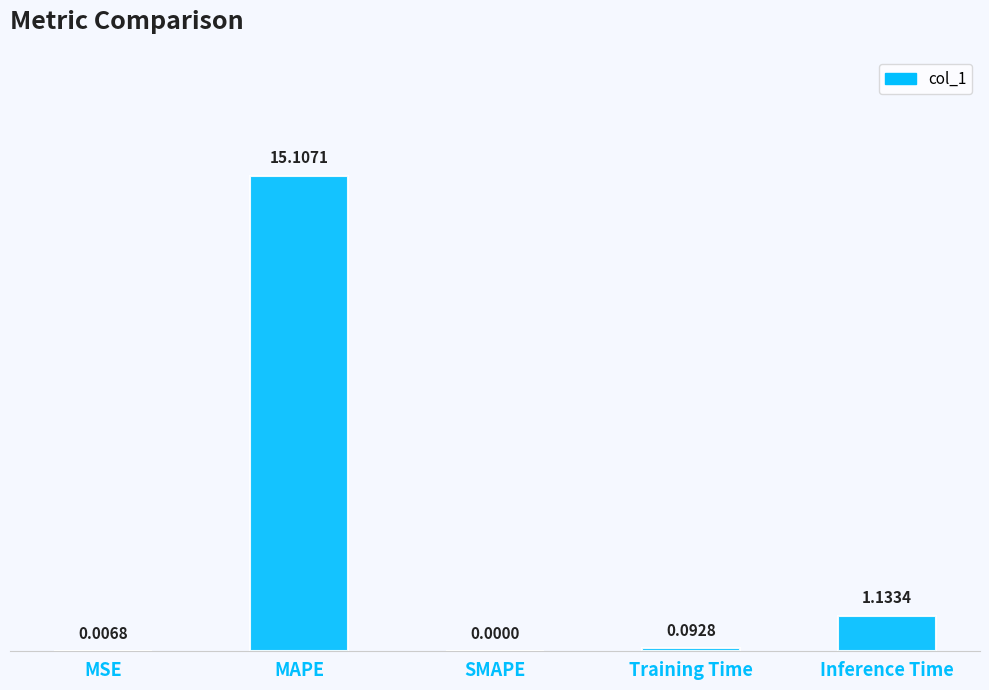

Between MSE and Training Time, which is larger?

Training Time